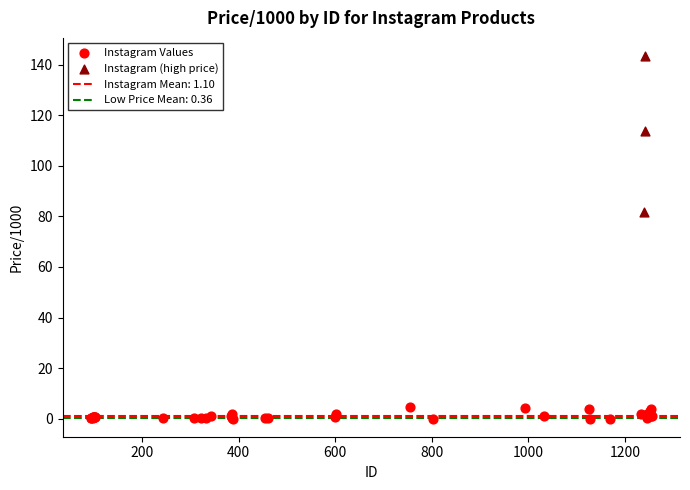

Which series has the largest Y range (max minus min)?

Instagram (high price)